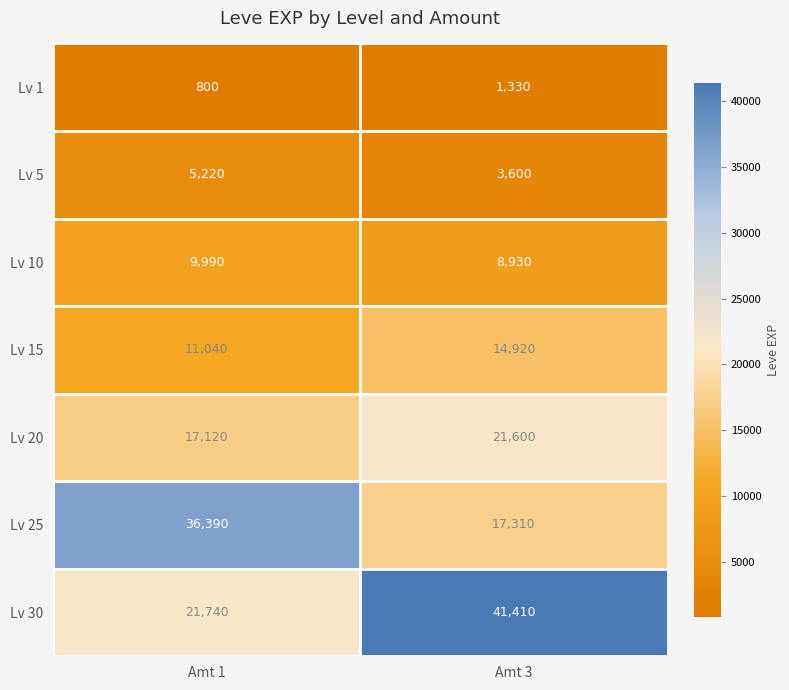

What is the sum of all Lv 5 values?

8820